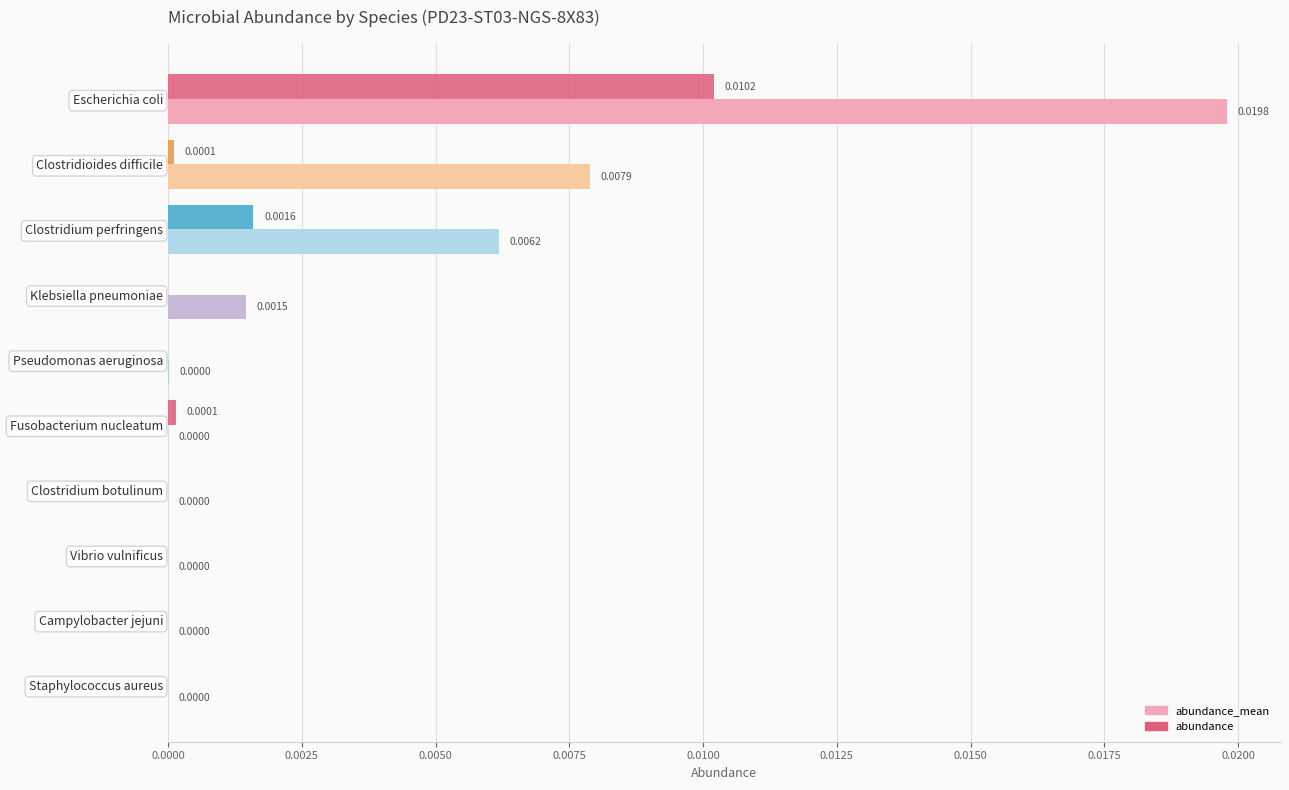

Which series has the largest total across all categories?

abundance_mean